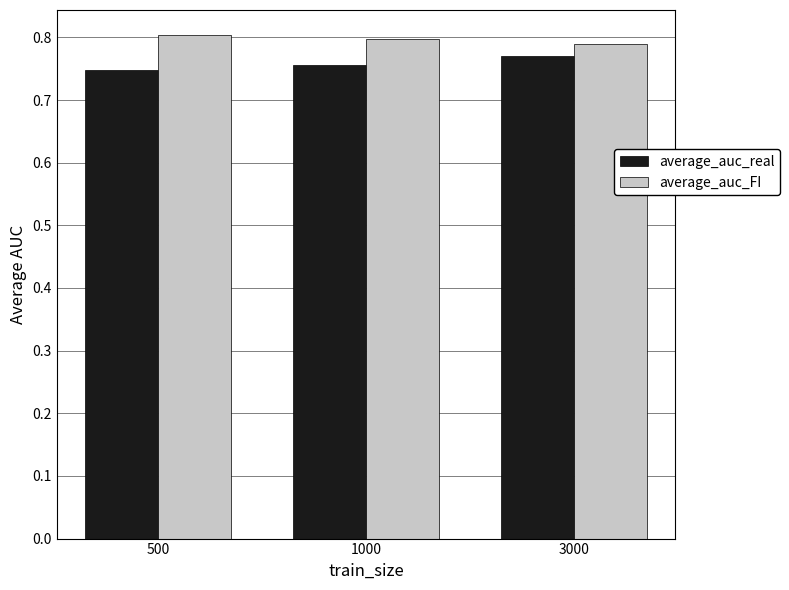

Rank the series by their average value, from highest to lowest.

average_auc_FI, average_auc_real